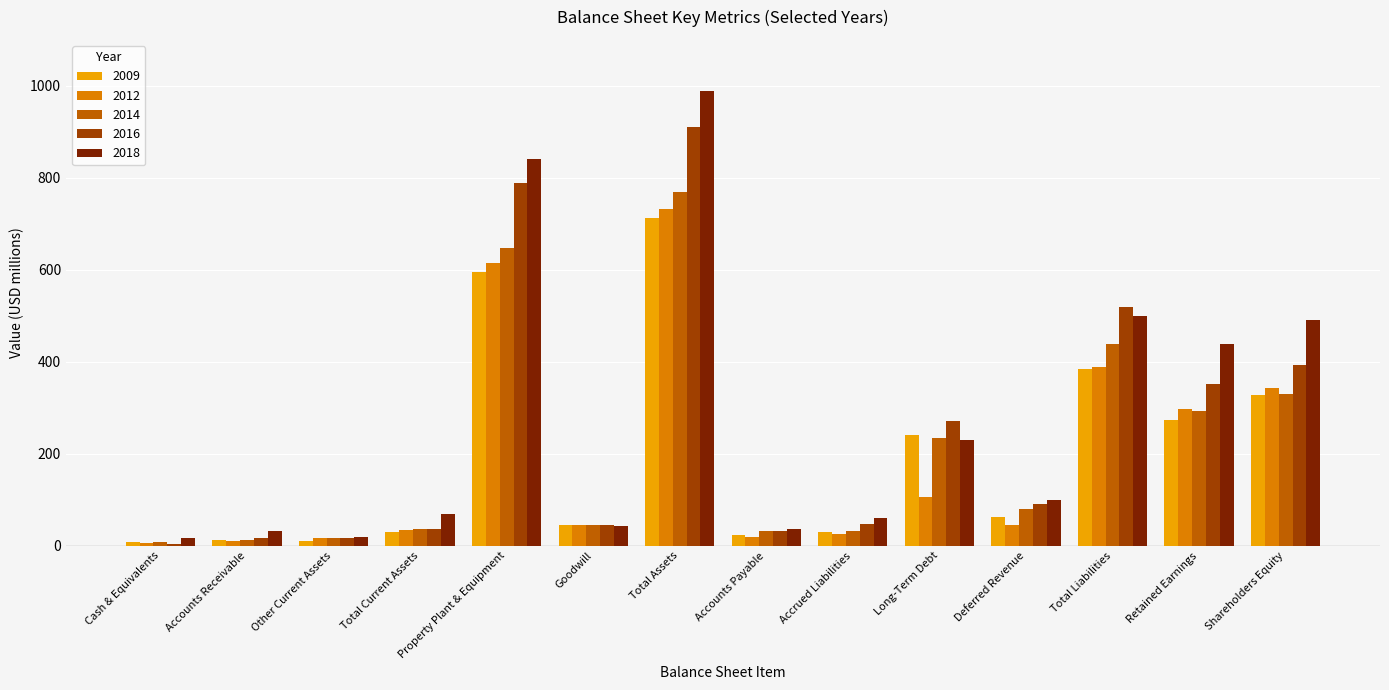

What is the sum of all 2009 values?

2754